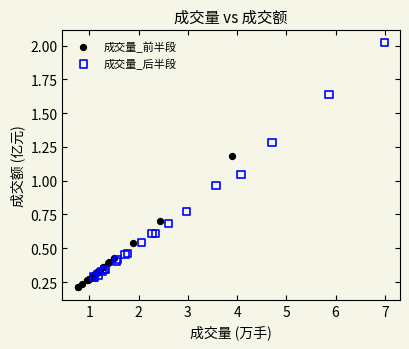

Which series contains the highest Y value?

成交量_后半段